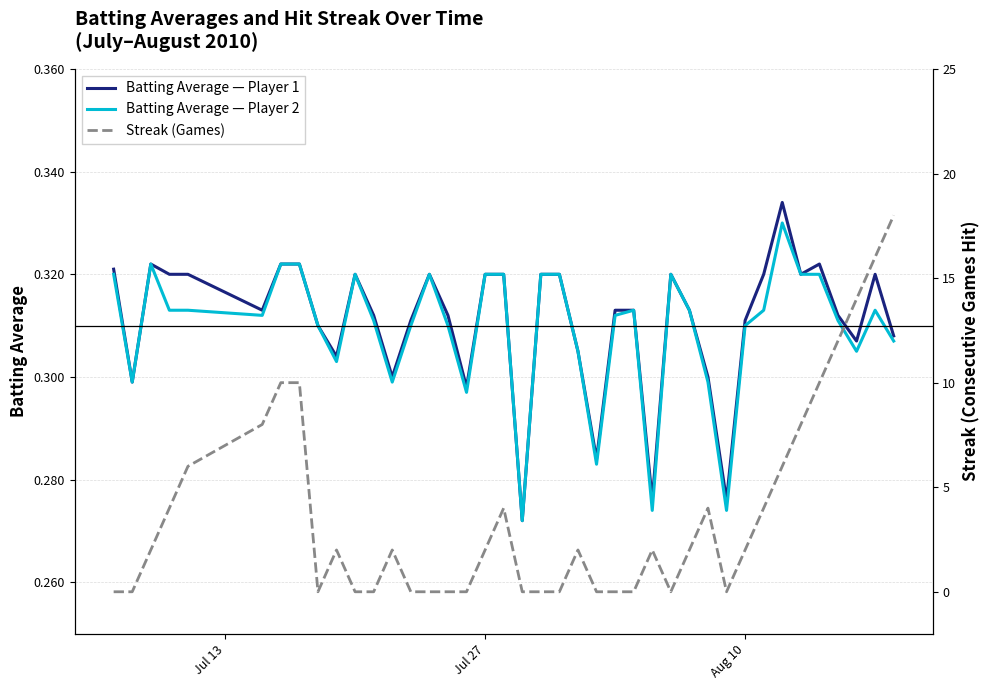

What is the value of the Batting Average2 point at the 40th from the left?

0.3